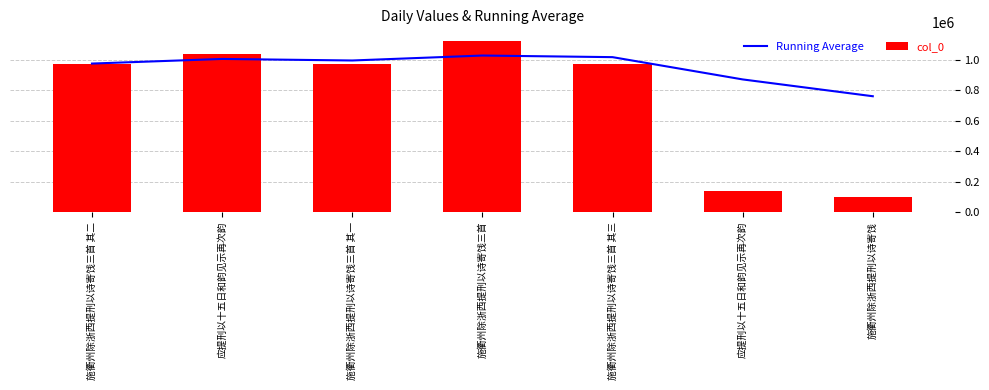

What is the total value across all series at 施衢州除浙西提刑以诗寄饯三首?

2150994.8